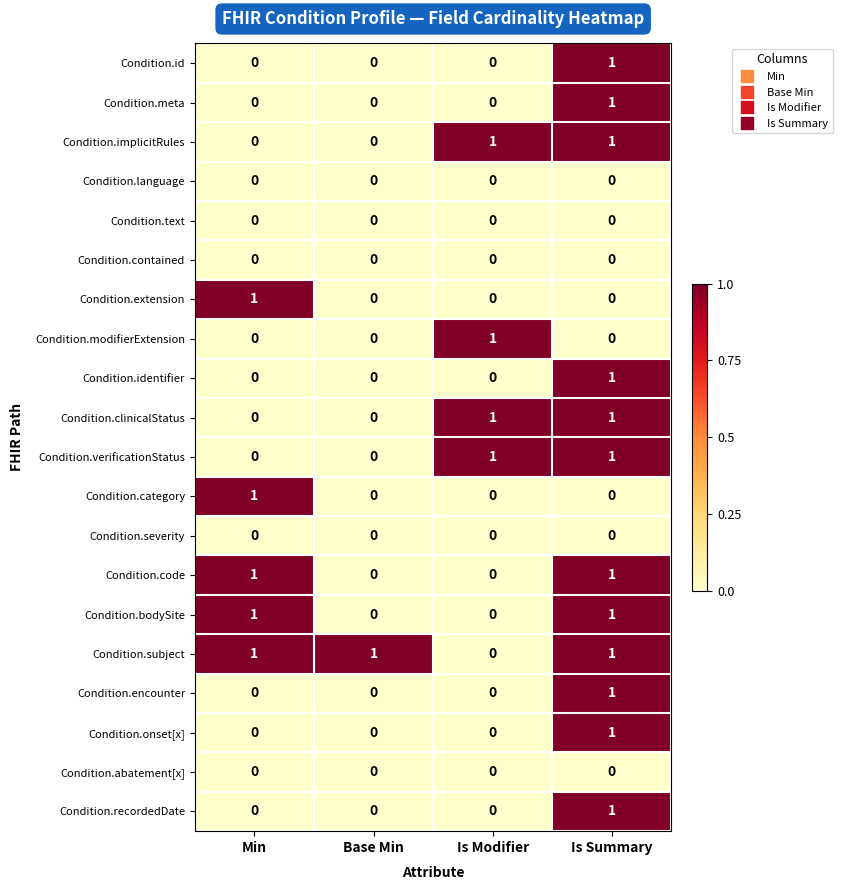

How many series are shown in this chart?

20